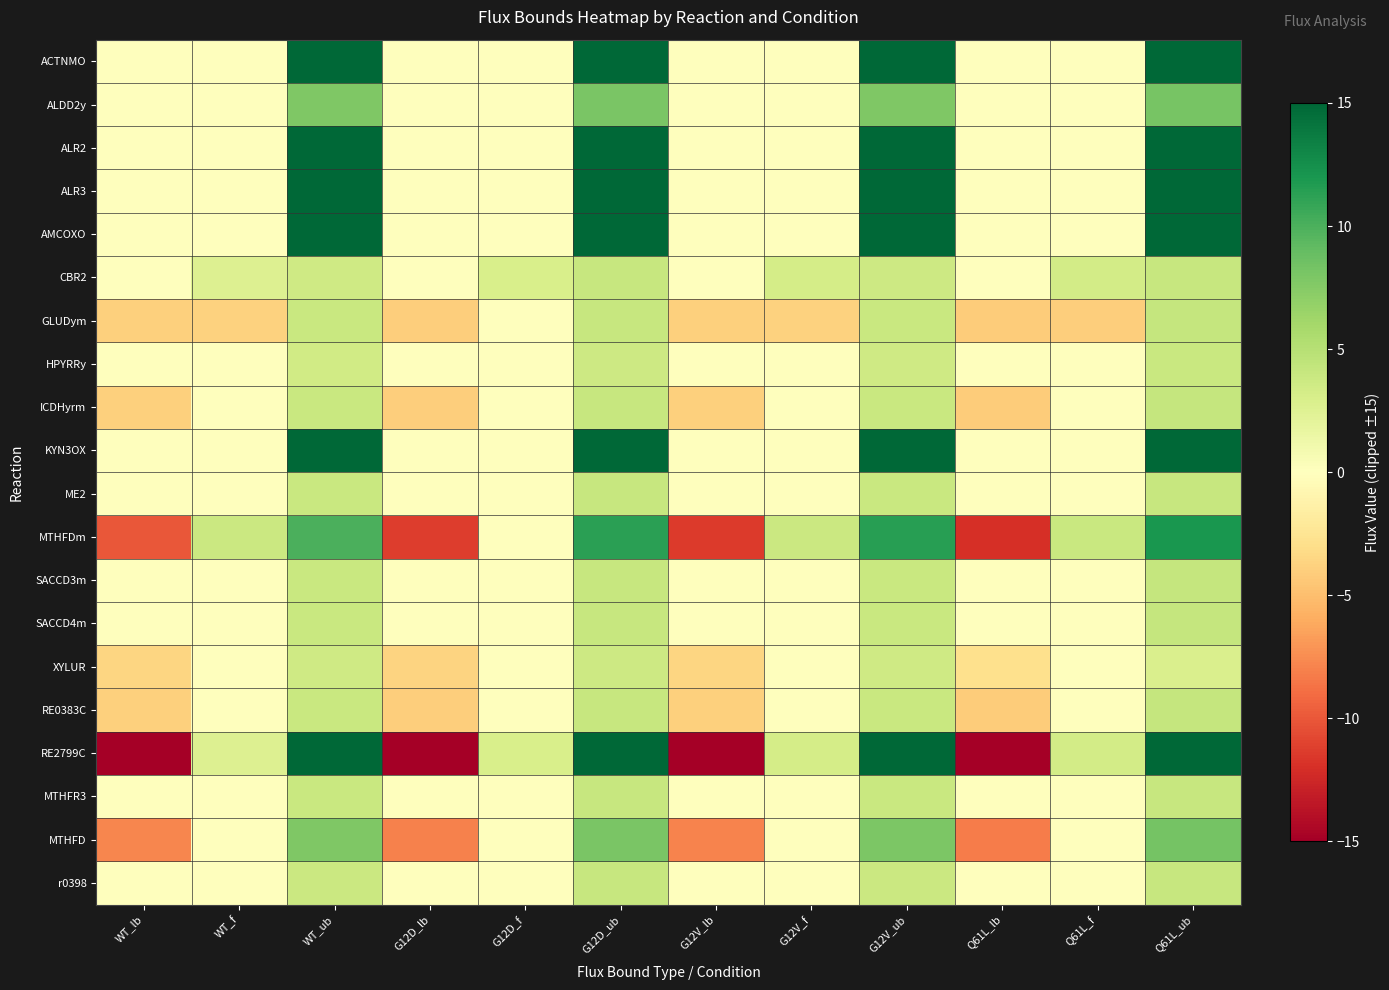

Reading left to right, transcribe all the data shown in this chart.

ACTNMO: WT_lb=0.0	WT_f=0.0	WT_ub=15.0	G12D_lb=0.0	G12D_f=0.0	G12D_ub=15.0	G12V_lb=0.0	G12V_f=0.0	G12V_ub=15.0	Q61L_lb=0.0	Q61L_f=0.0	Q61L_ub=15.0
ALDD2y: WT_lb=0.0	WT_f=0.0	WT_ub=7.7	G12D_lb=0.0	G12D_f=0.0	G12D_ub=8.0	G12V_lb=0.0	G12V_f=0.0	G12V_ub=7.8	Q61L_lb=0.0	Q61L_f=0.0	Q61L_ub=8.1
ALR2: WT_lb=0.0	WT_f=0.0	WT_ub=15.0	G12D_lb=0.0	G12D_f=0.0	G12D_ub=15.0	G12V_lb=0.0	G12V_f=0.0	G12V_ub=15.0	Q61L_lb=0.0	Q61L_f=0.0	Q61L_ub=15.0
ALR3: WT_lb=0.0	WT_f=0.0	WT_ub=15.0	G12D_lb=0.0	G12D_f=0.0	G12D_ub=15.0	G12V_lb=0.0	G12V_f=0.0	G12V_ub=15.0	Q61L_lb=0.0	Q61L_f=0.0	Q61L_ub=15.0
AMCOXO: WT_lb=0.0	WT_f=0.0	WT_ub=15.0	G12D_lb=0.0	G12D_f=0.0	G12D_ub=15.0	G12V_lb=0.0	G12V_f=0.0	G12V_ub=15.0	Q61L_lb=0.0	Q61L_f=0.0	Q61L_ub=15.0
CBR2: WT_lb=0.0	WT_f=2.6	WT_ub=3.6	G12D_lb=0.0	G12D_f=3.0	G12D_ub=4.0	G12V_lb=0.0	G12V_f=3.2	G12V_ub=3.7	Q61L_lb=0.0	Q61L_f=3.3	Q61L_ub=4.1
GLUDym: WT_lb=-3.9	WT_f=-3.8	WT_ub=3.9	G12D_lb=-4.1	G12D_f=0.0	G12D_ub=4.1	G12V_lb=-3.9	G12V_f=-3.8	G12V_ub=3.9	Q61L_lb=-4.1	Q61L_f=-4.0	Q61L_ub=4.1
HPYRRy: WT_lb=0.0	WT_f=0.0	WT_ub=3.5	G12D_lb=0.0	G12D_f=0.0	G12D_ub=3.7	G12V_lb=0.0	G12V_f=0.0	G12V_ub=3.6	Q61L_lb=0.0	Q61L_f=0.0	Q61L_ub=4.0
ICDHyrm: WT_lb=-3.9	WT_f=0.0	WT_ub=3.9	G12D_lb=-4.1	G12D_f=0.0	G12D_ub=4.1	G12V_lb=-3.9	G12V_f=0.0	G12V_ub=3.9	Q61L_lb=-4.1	Q61L_f=0.0	Q61L_ub=4.1
KYN3OX: WT_lb=0.0	WT_f=0.0	WT_ub=15.0	G12D_lb=0.0	G12D_f=0.0	G12D_ub=15.0	G12V_lb=0.0	G12V_f=0.0	G12V_ub=15.0	Q61L_lb=0.0	Q61L_f=0.0	Q61L_ub=15.0
ME2: WT_lb=0.0	WT_f=0.1	WT_ub=3.9	G12D_lb=0.0	G12D_f=0.1	G12D_ub=4.0	G12V_lb=0.0	G12V_f=0.1	G12V_ub=3.9	Q61L_lb=0.0	Q61L_f=0.1	Q61L_ub=4.1
MTHFDm: WT_lb=-10.0	WT_f=3.8	WT_ub=10.0	G12D_lb=-11.4	G12D_f=0.0	G12D_ub=11.4	G12V_lb=-11.4	G12V_f=3.8	G12V_ub=11.4	Q61L_lb=-12.0	Q61L_f=4.0	Q61L_ub=12.0
SACCD3m: WT_lb=0.0	WT_f=0.0	WT_ub=3.9	G12D_lb=0.0	G12D_f=0.0	G12D_ub=4.0	G12V_lb=0.0	G12V_f=0.0	G12V_ub=3.9	Q61L_lb=0.0	Q61L_f=0.0	Q61L_ub=4.1
SACCD4m: WT_lb=0.0	WT_f=0.0	WT_ub=3.9	G12D_lb=0.0	G12D_f=0.0	G12D_ub=4.0	G12V_lb=0.0	G12V_f=0.0	G12V_ub=3.9	Q61L_lb=0.0	Q61L_f=0.0	Q61L_ub=4.1
XYLUR: WT_lb=-3.6	WT_f=0.0	WT_ub=3.6	G12D_lb=-3.7	G12D_f=0.0	G12D_ub=3.7	G12V_lb=-3.6	G12V_f=0.0	G12V_ub=3.6	Q61L_lb=-2.9	Q61L_f=0.0	Q61L_ub=2.9
RE0383C: WT_lb=-3.9	WT_f=-0.0	WT_ub=3.9	G12D_lb=-4.0	G12D_f=-0.0	G12D_ub=4.0	G12V_lb=-3.9	G12V_f=-0.0	G12V_ub=3.9	Q61L_lb=-4.1	Q61L_f=-0.0	Q61L_ub=4.1
RE2799C: WT_lb=-15.0	WT_f=2.6	WT_ub=15.0	G12D_lb=-15.0	G12D_f=3.0	G12D_ub=15.0	G12V_lb=-15.0	G12V_f=3.2	G12V_ub=15.0	Q61L_lb=-15.0	Q61L_f=3.3	Q61L_ub=15.0
MTHFR3: WT_lb=0.0	WT_f=0.0	WT_ub=3.9	G12D_lb=0.0	G12D_f=0.0	G12D_ub=4.0	G12V_lb=0.0	G12V_f=0.0	G12V_ub=3.9	Q61L_lb=0.0	Q61L_f=0.0	Q61L_ub=4.1
MTHFD: WT_lb=-7.8	WT_f=0.0	WT_ub=7.8	G12D_lb=-8.1	G12D_f=0.0	G12D_ub=8.1	G12V_lb=-7.9	G12V_f=0.0	G12V_ub=7.9	Q61L_lb=-8.2	Q61L_f=0.0	Q61L_ub=8.2
r0398: WT_lb=0.0	WT_f=0.0	WT_ub=3.8	G12D_lb=0.0	G12D_f=0.0	G12D_ub=4.0	G12V_lb=0.0	G12V_f=0.0	G12V_ub=3.9	Q61L_lb=0.0	Q61L_f=0.0	Q61L_ub=4.1